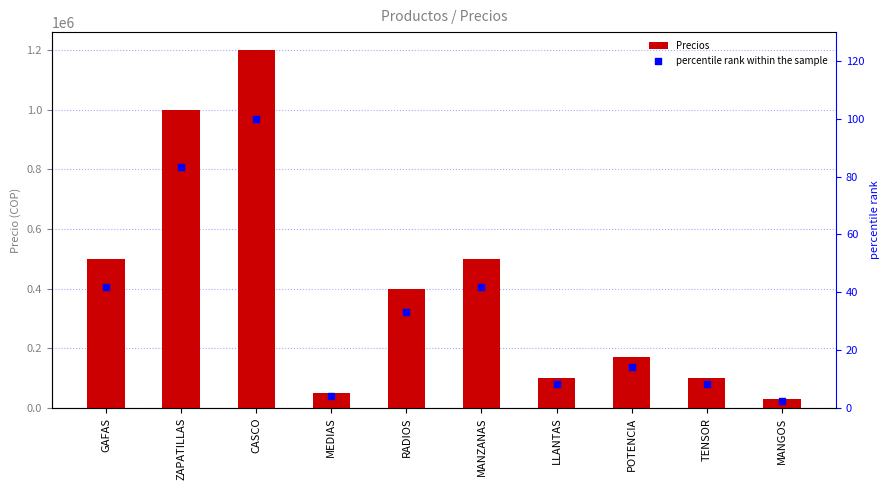

Is the value of percentile rank within the sample at MANGOS greater than the value of Precios at MANZANAS?

No